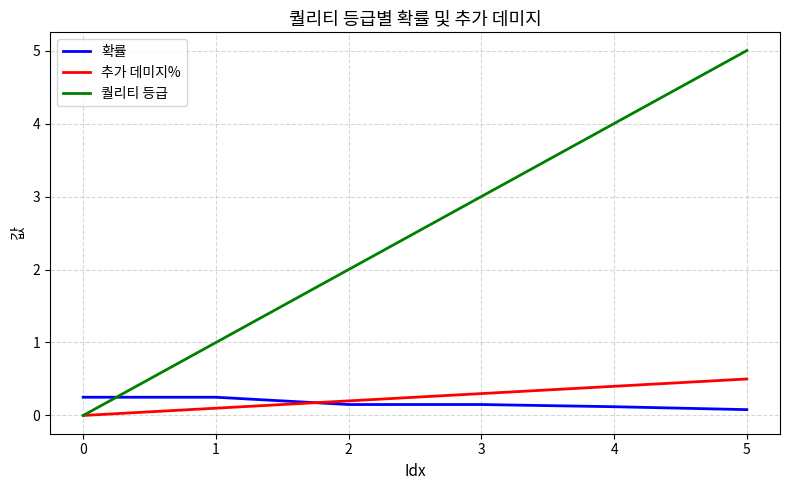

How many lines are shown in the chart?

3